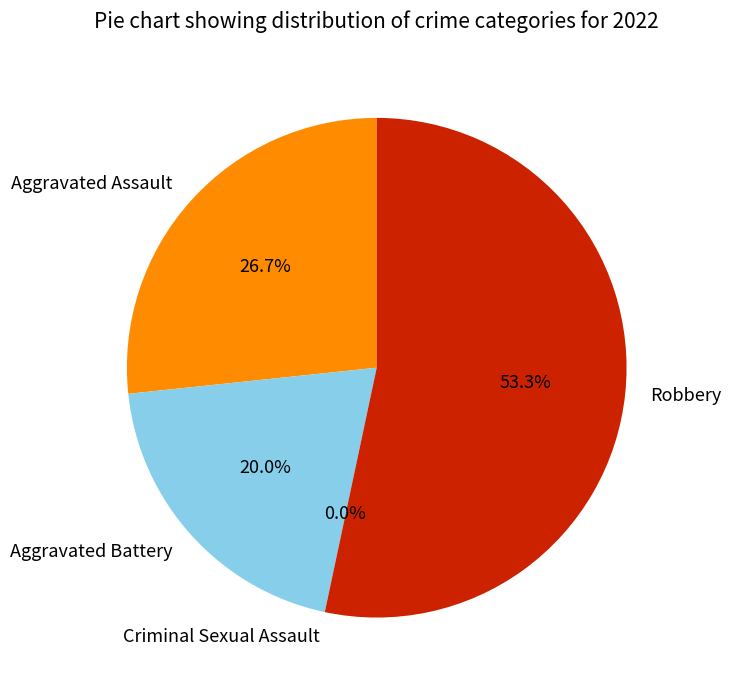

To the nearest percent, what is the difference between the largest and smallest slice percentages?

53%